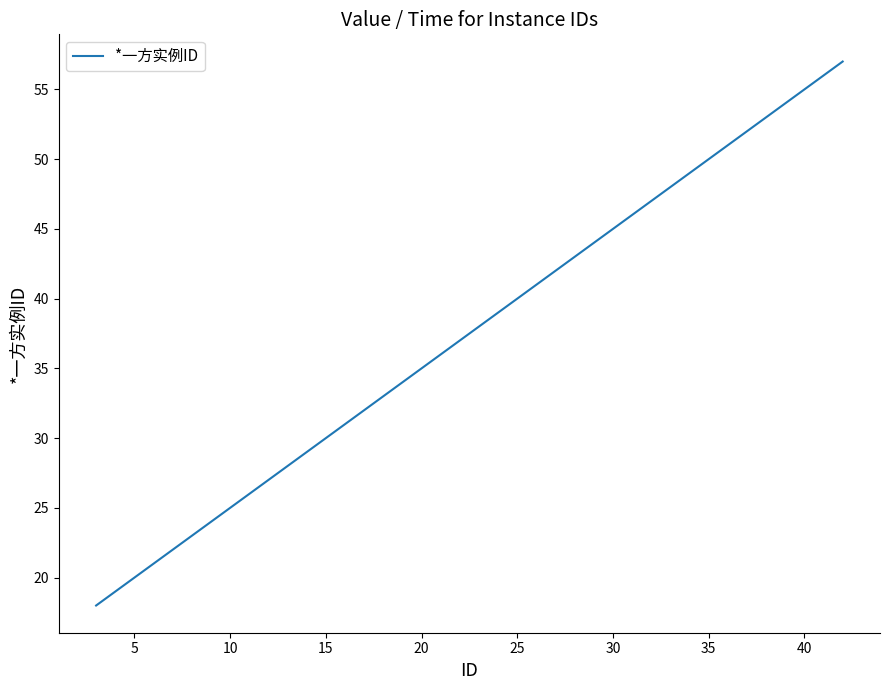

What is the greatest value displayed?

57